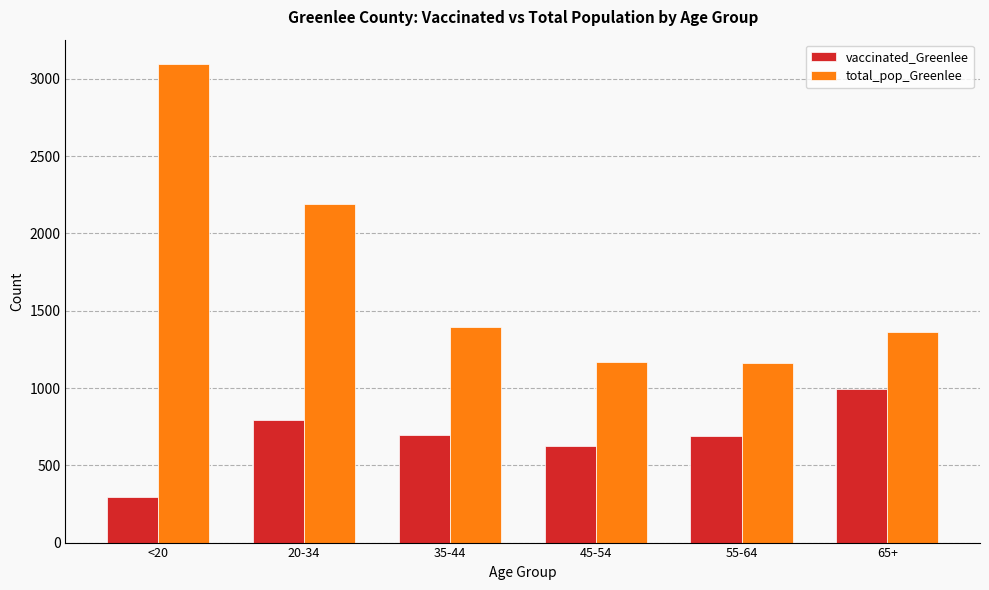

At how many categories does at least one series exceed 2522?

1